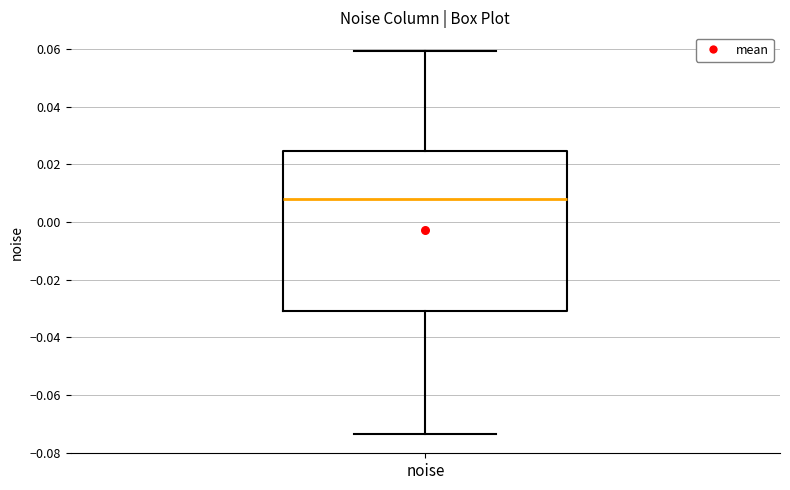

Where does the lower whisker of the box for noise end on the y-axis? The values are not printed on the chart, so give them approximately, as read against the axis.

-0.074